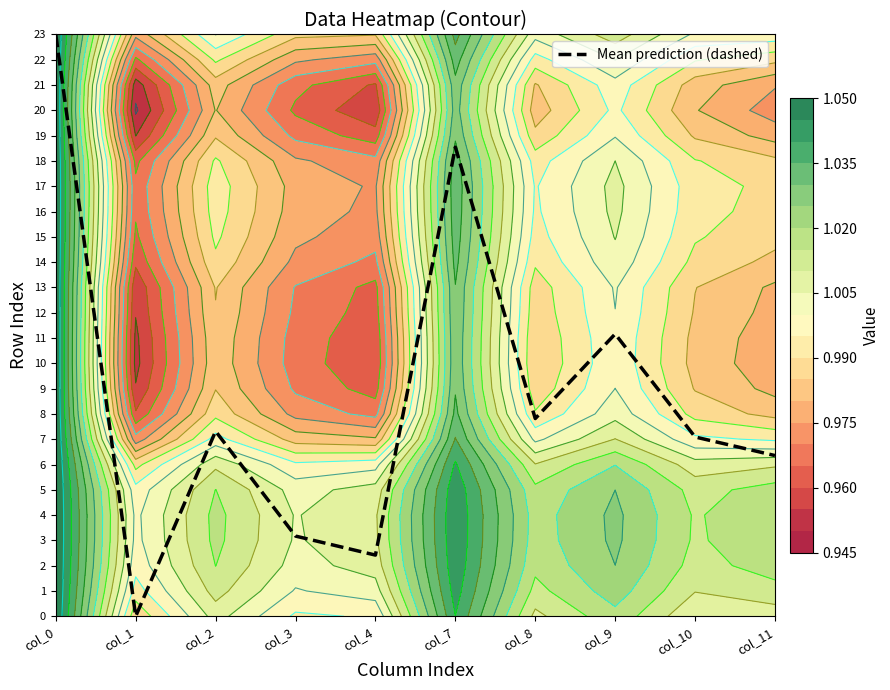

Approximately how many times larger is the value at col_7 compared to col_9?

1.7